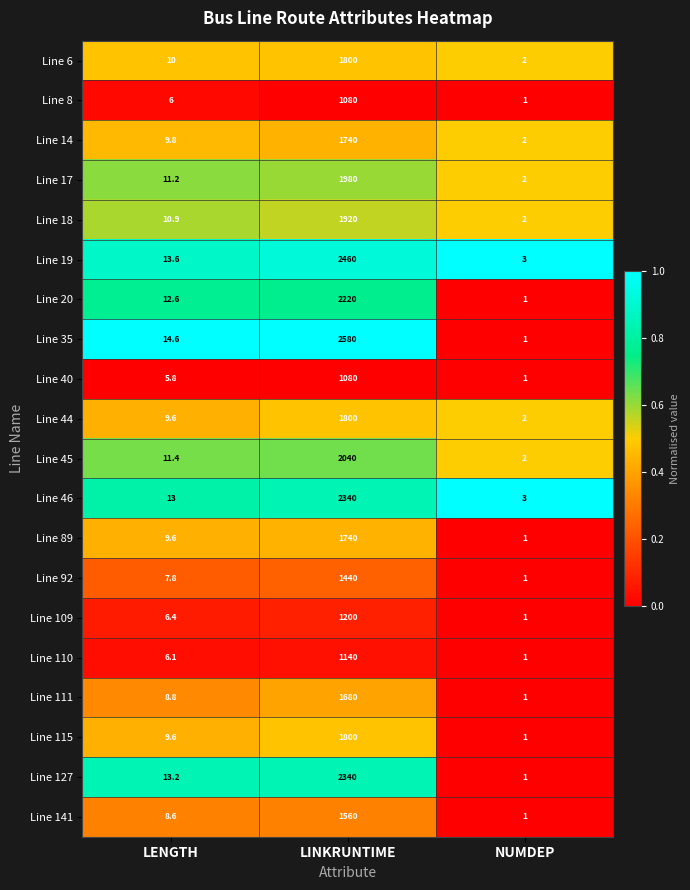

Rank the categories by Line 44 value from highest to lowest.

LINKRUNTIME, LENGTH, NUMDEP